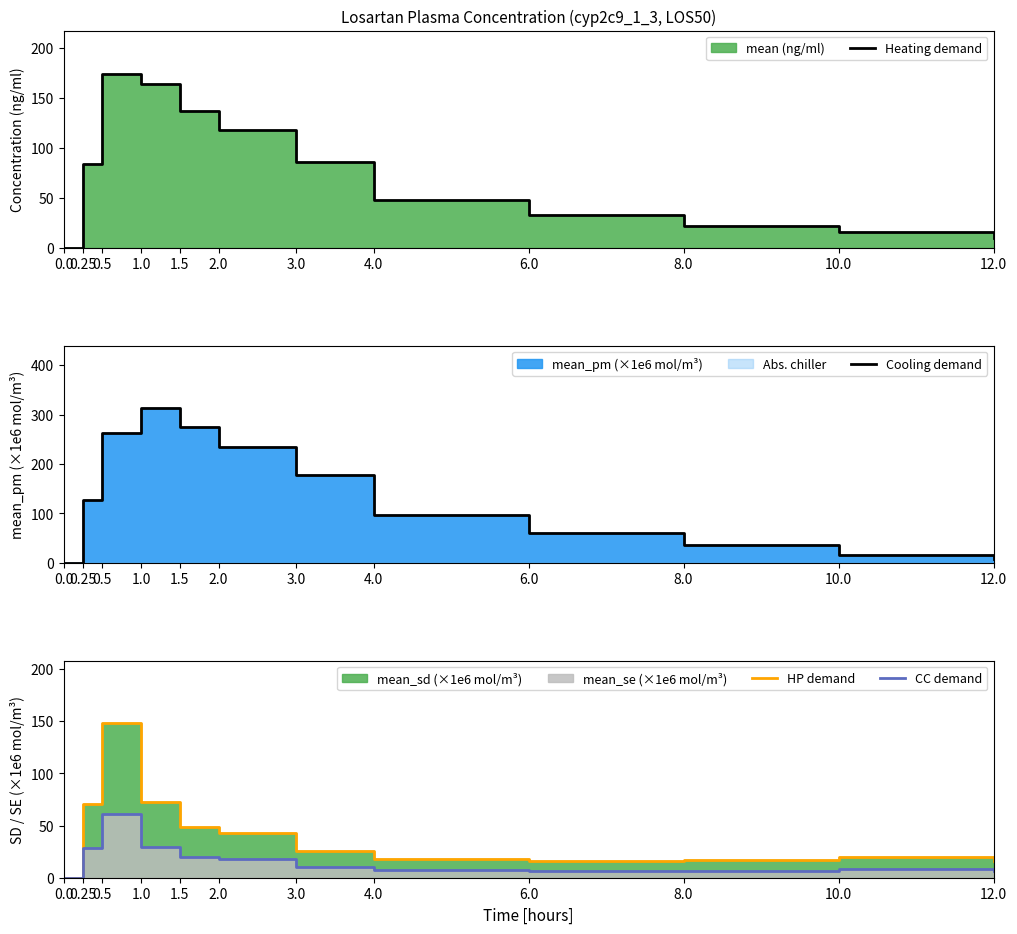

The value of CC demand at 10.0 is 14.5. True or false?

False